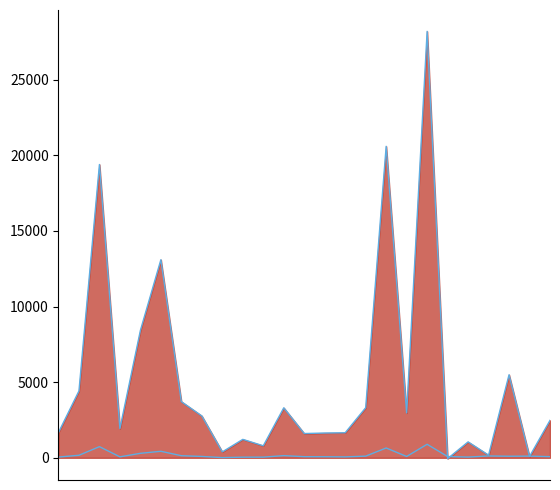

In SALES_SERVICES_RATIO line, how many points are higher than both neighbors (excluding endpoints)?

8